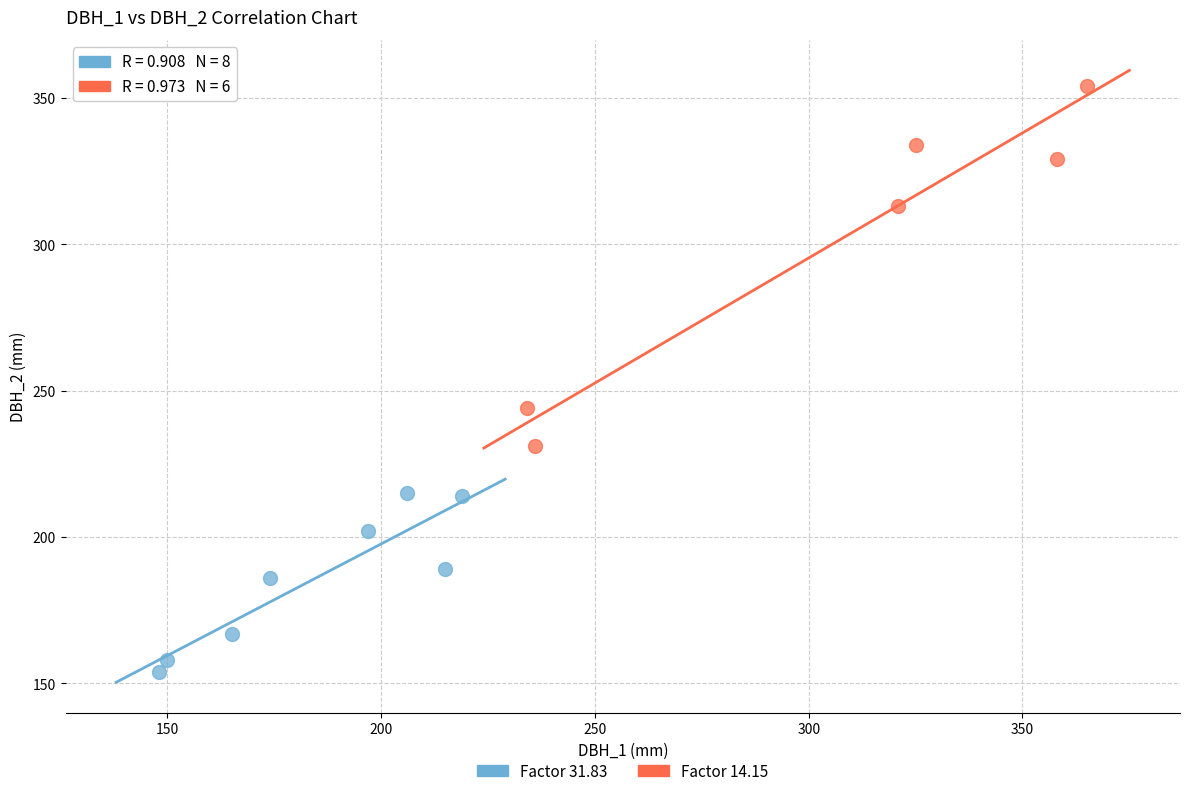

Which series contains the highest Y value?

Factor 14.15